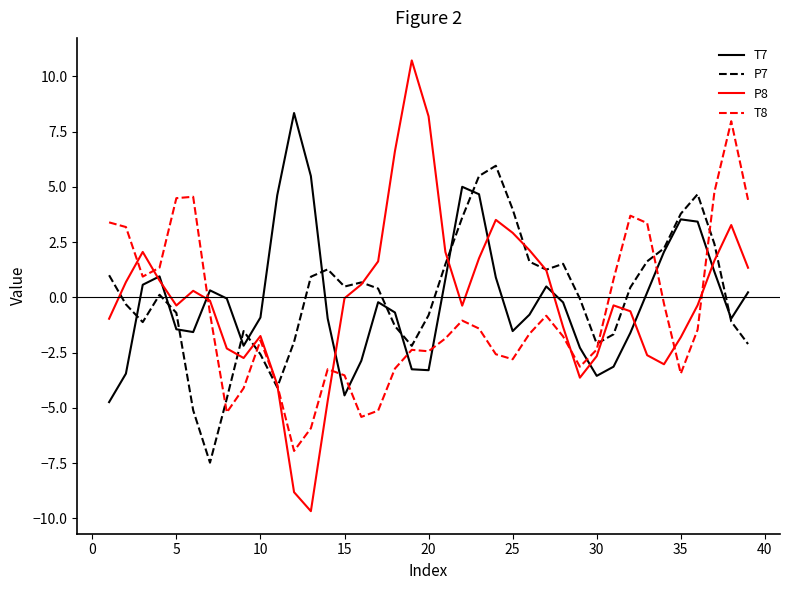

Which series has the widest spread of values?

P8